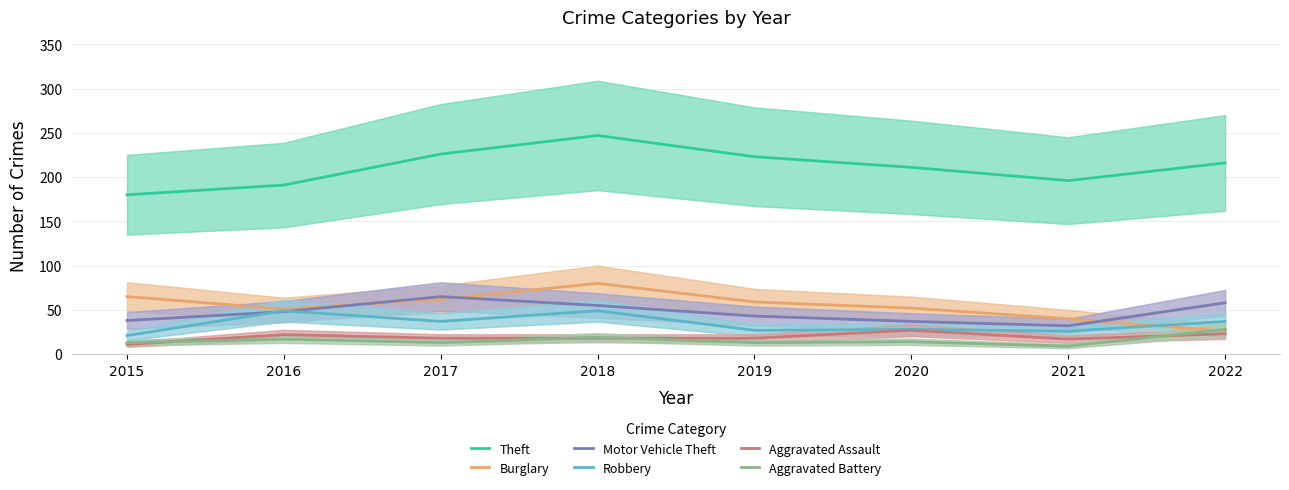

At which category is the sum across all series the highest?

2018